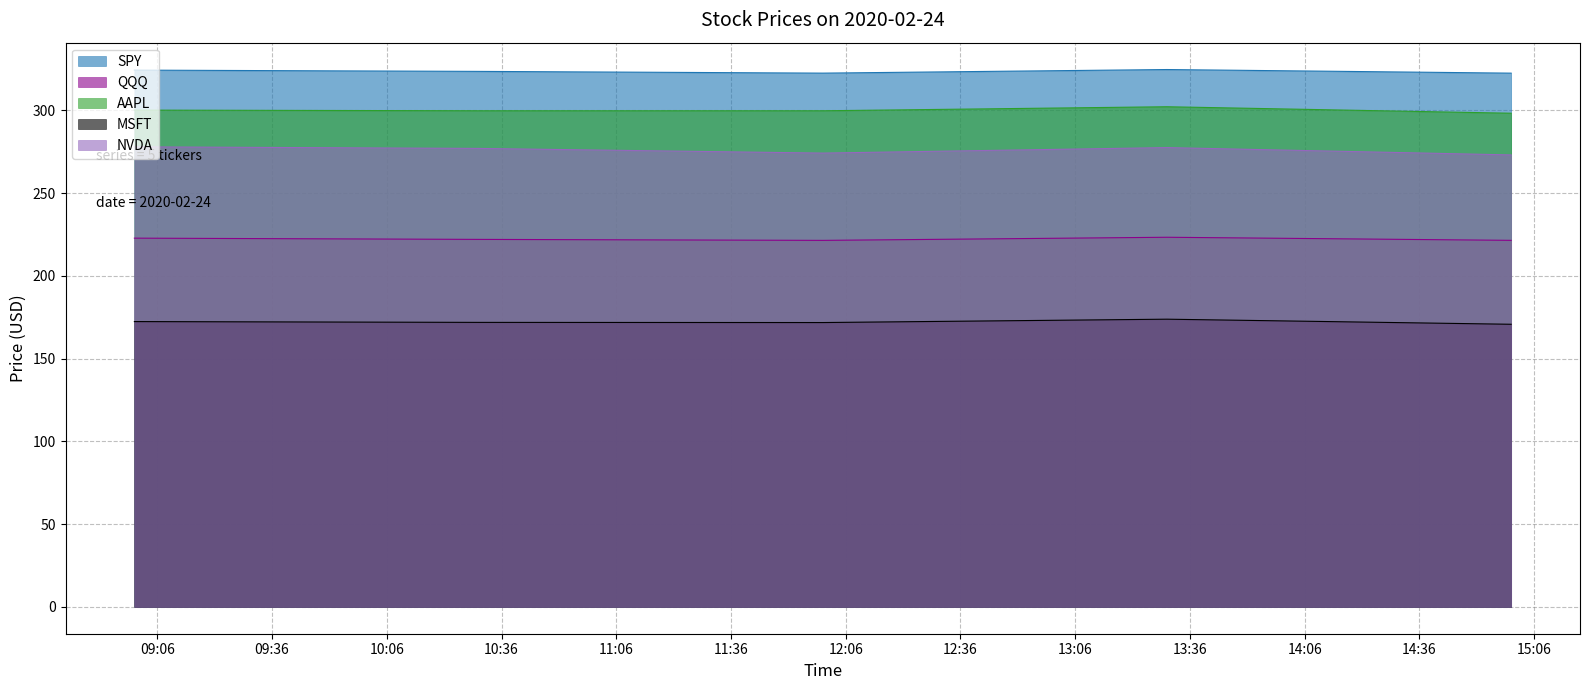

Which series has the largest range (max minus min)?

NVDA